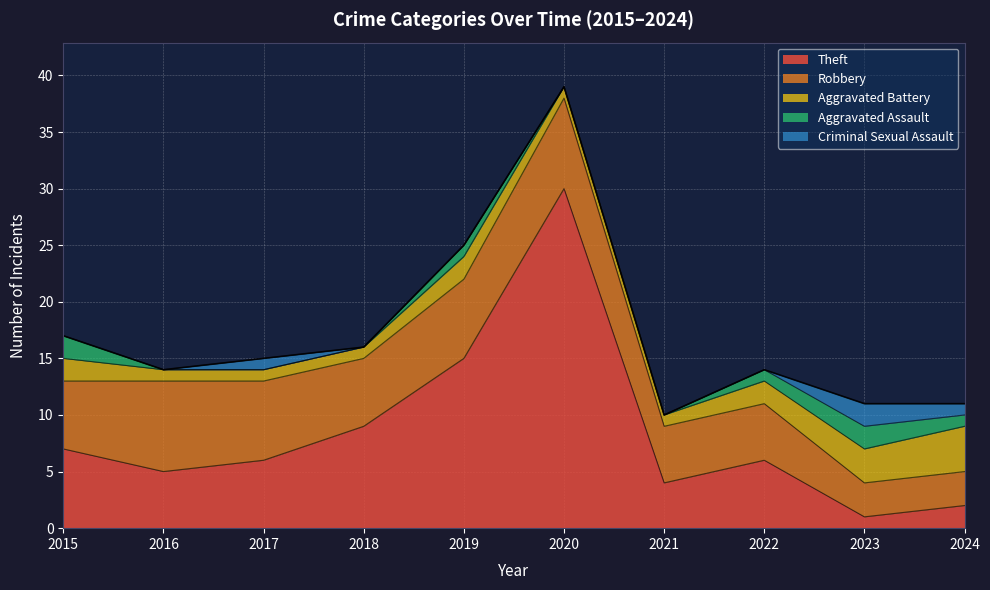

In Theft, how many points are lower than both neighbors (excluding endpoints)?

3